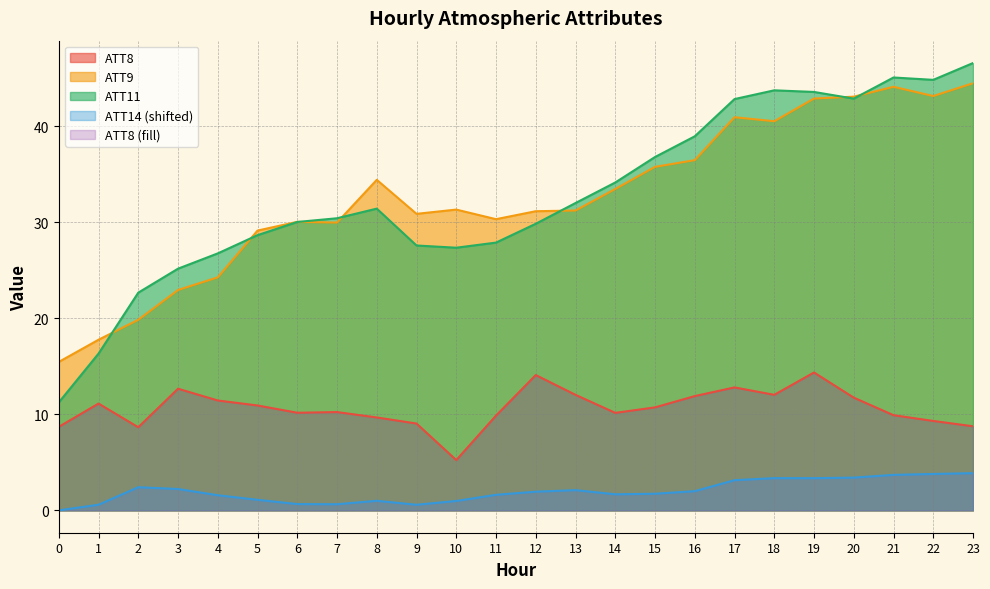

True or false: ATT14 and ATT11 cross at least once.

False